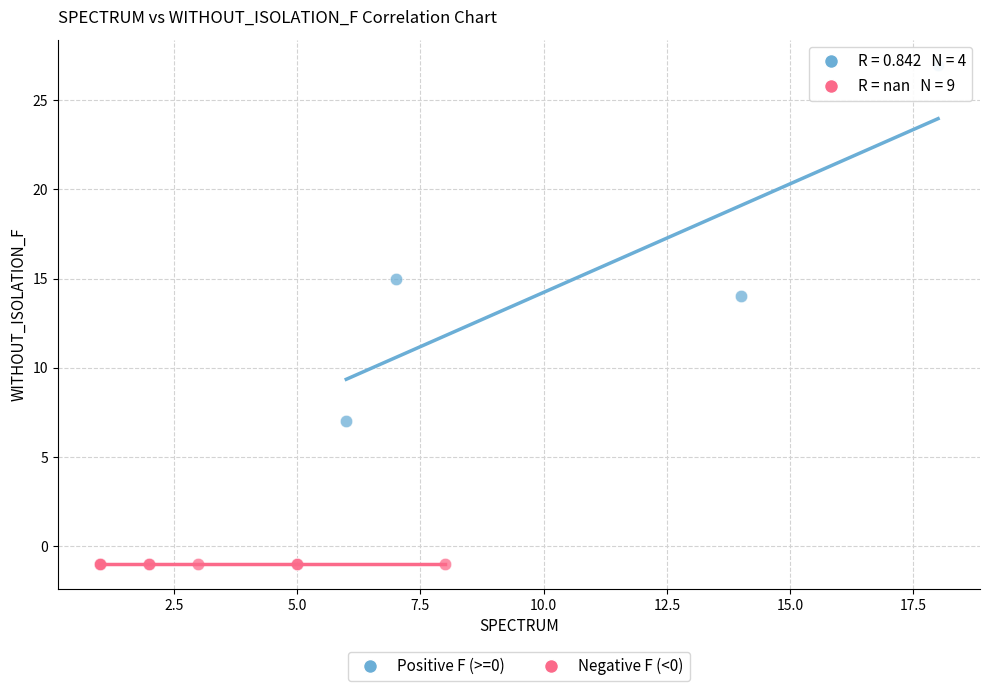

Which series reaches the maximum Y coordinate?

Positive F (>=0)